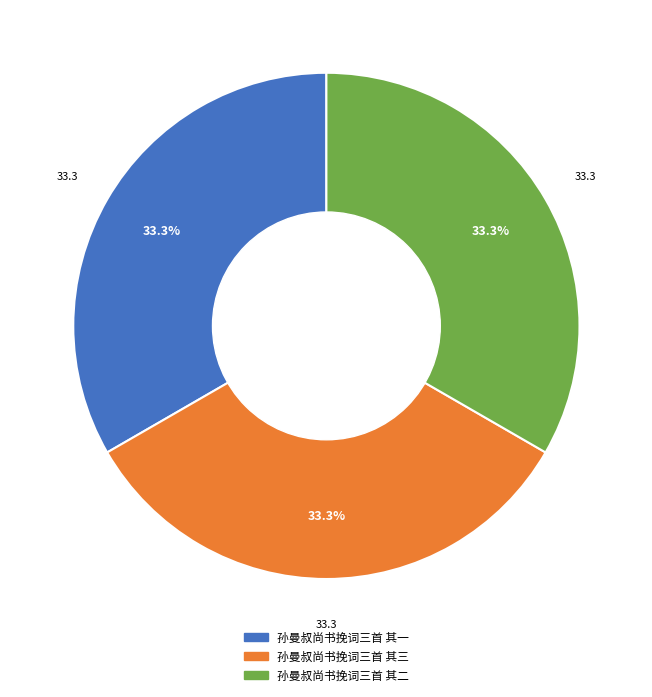

The 孙曼叔尚书挽词三首 其二 slice represents 24% of the pie. True or false?

False